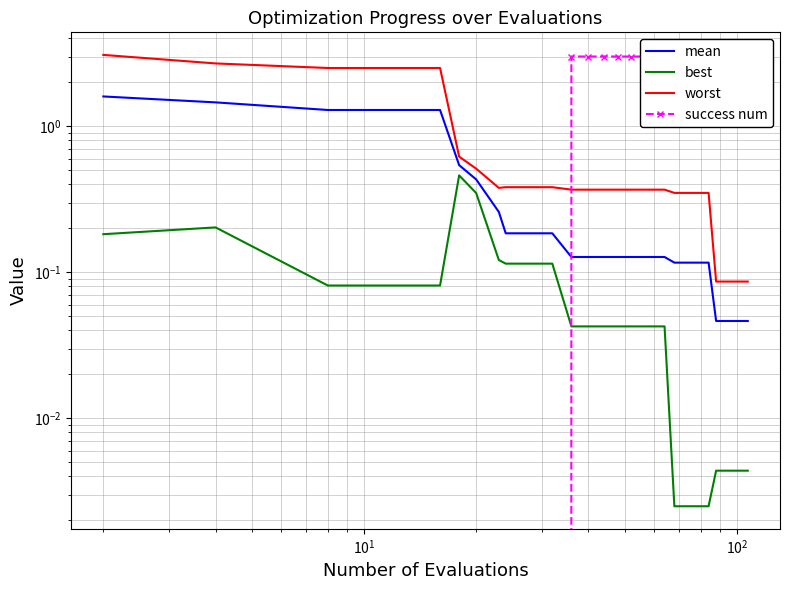

True or false: mean and best intersect in this chart.

False